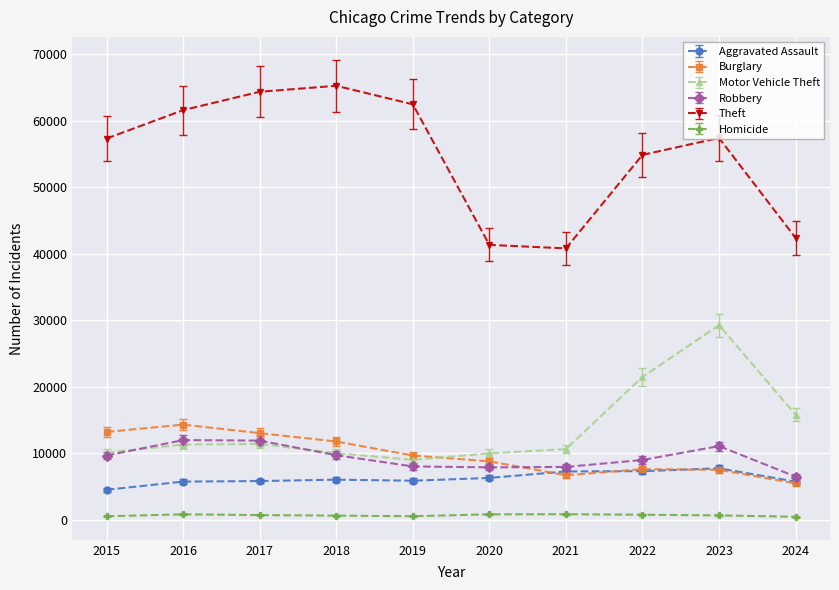

Which series has the largest total across all categories?

Theft